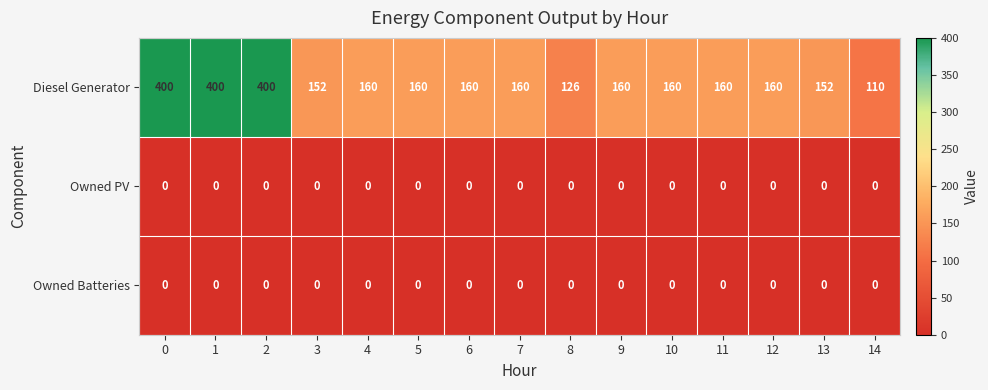

Is the value of Owned PV at 6 greater than the value of Diesel Generator at 7?

No